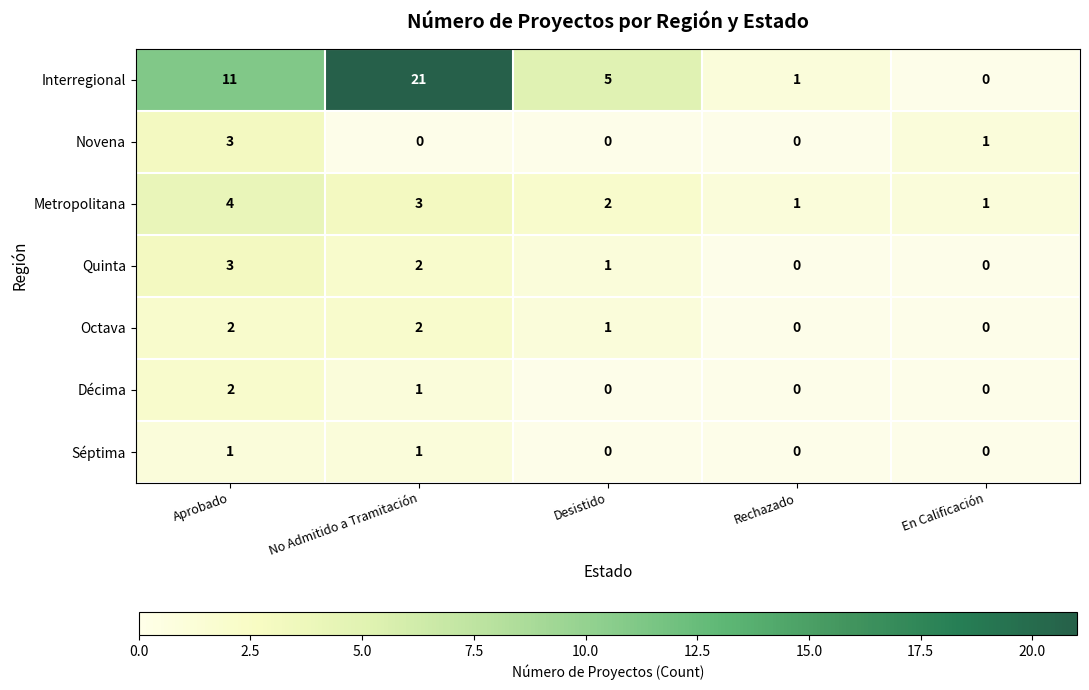

How many Octava values are between 0 and 2?

5